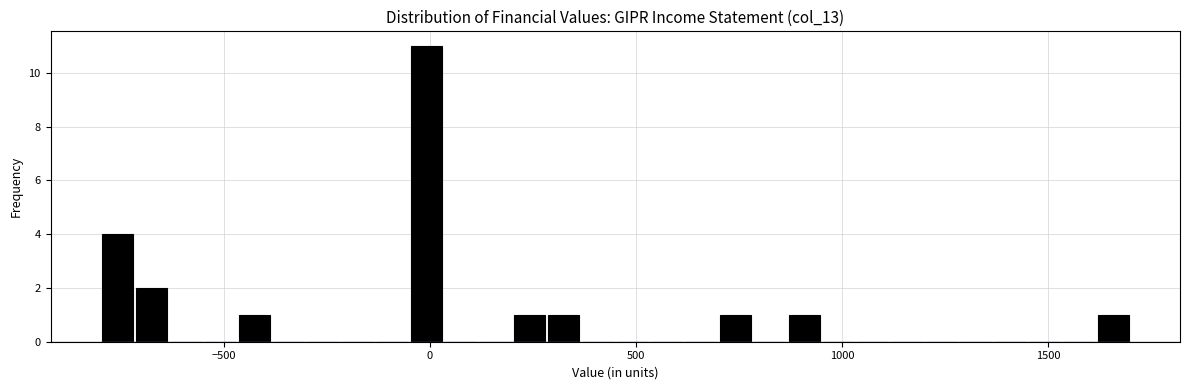

Read against the x-axis, roughly where is the centre of the tallest bar?

0